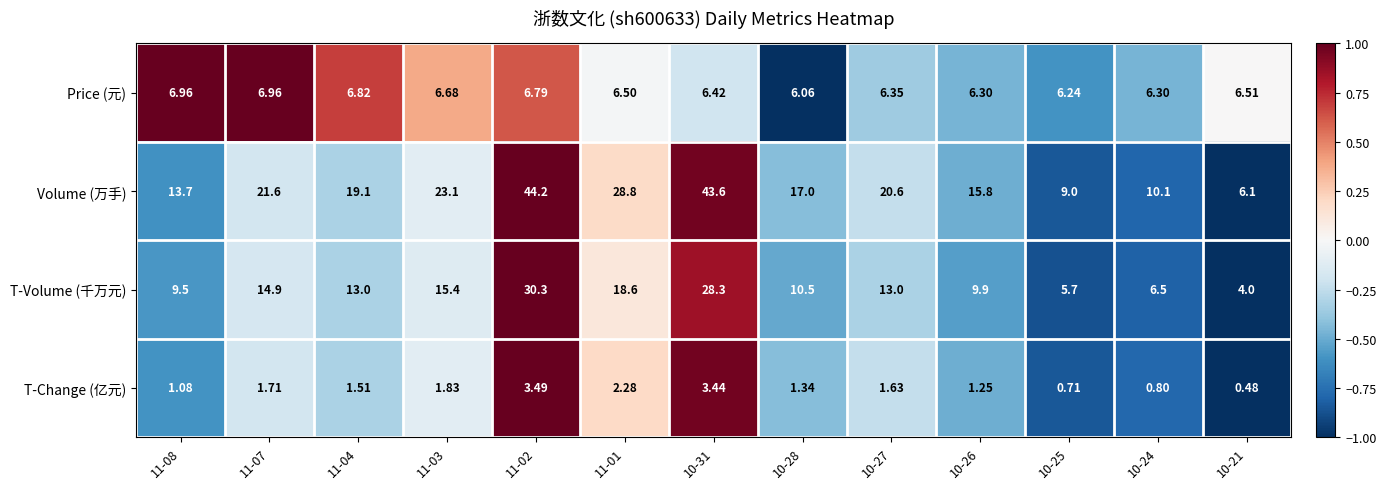

Which series has the largest total across all categories?

Volume (万手)